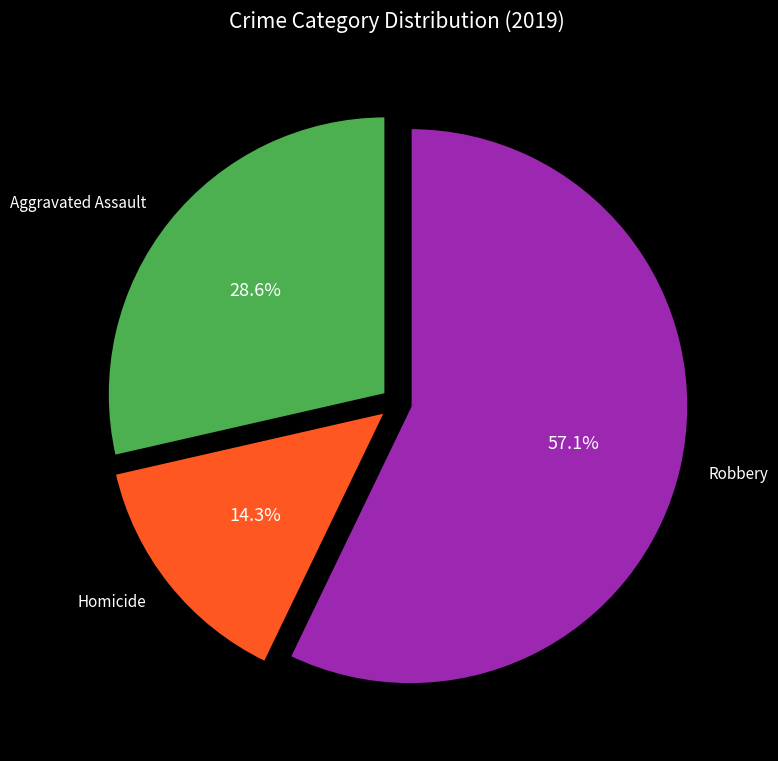

To the nearest percent, what is the combined percentage of Aggravated Assault and Robbery?

86%